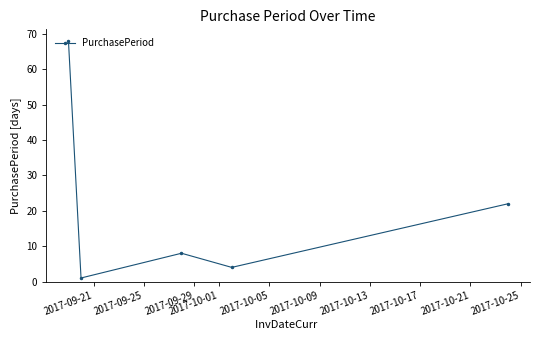

What is the average value?

21